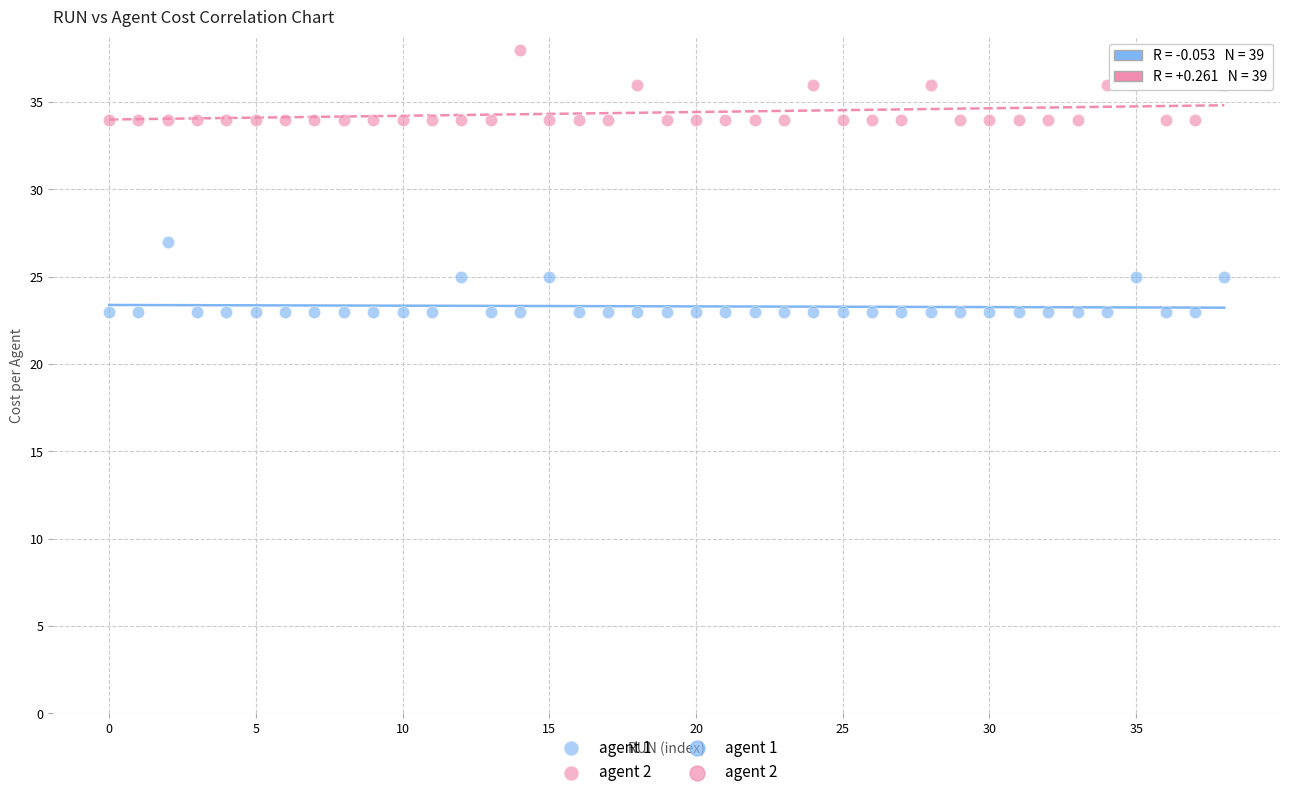

Across all series, what Y value is closest to 30?

27